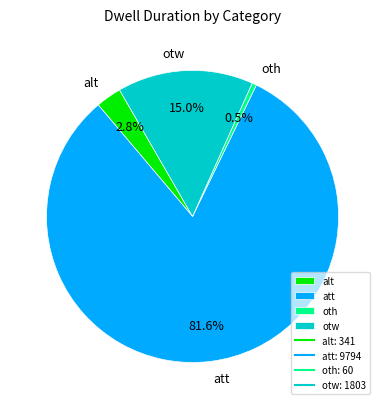

Which category has the smallest portion of the pie?

oth